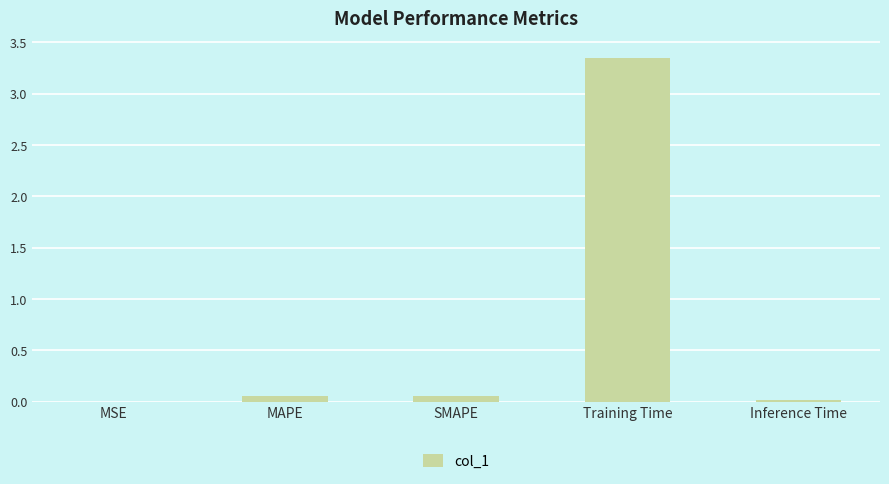

Are the bars horizontal?

No